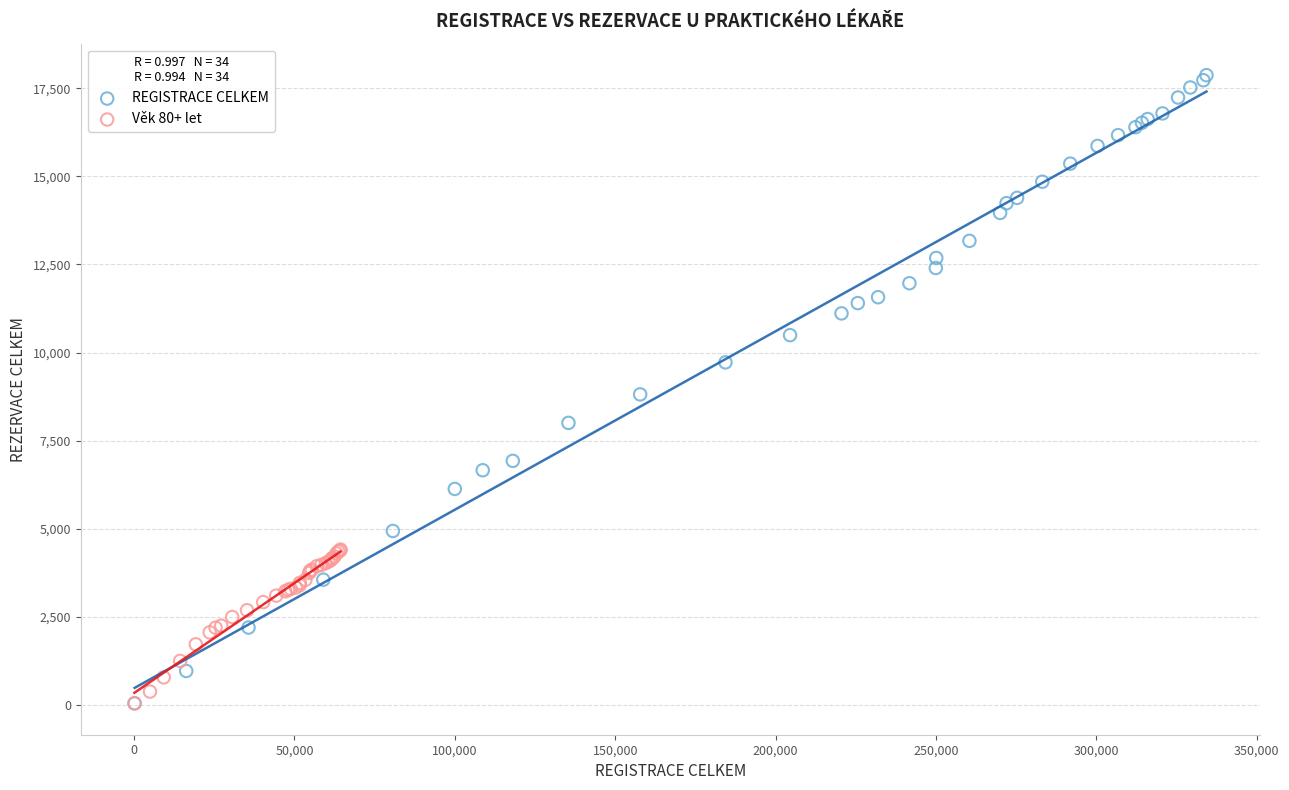

Which series has the widest spread of Y values?

REGISTRACE CELKEM